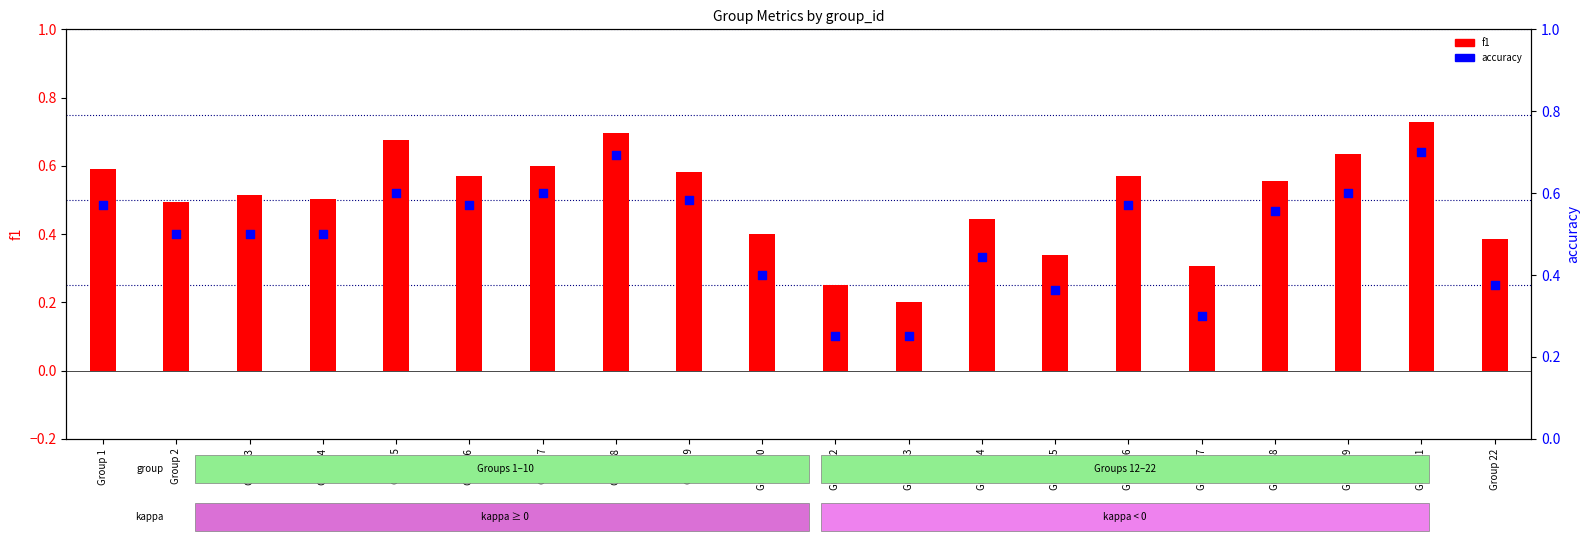

Which series has the widest spread of Y values?

f1